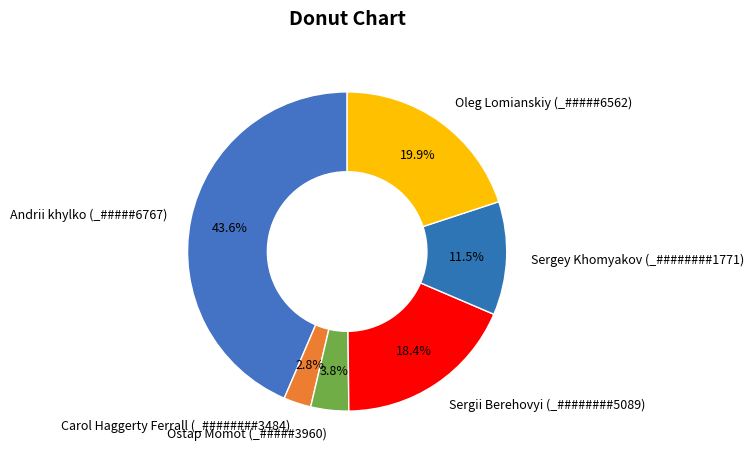

Which category has the biggest portion of the pie?

Andrii khylko (_#####6767)